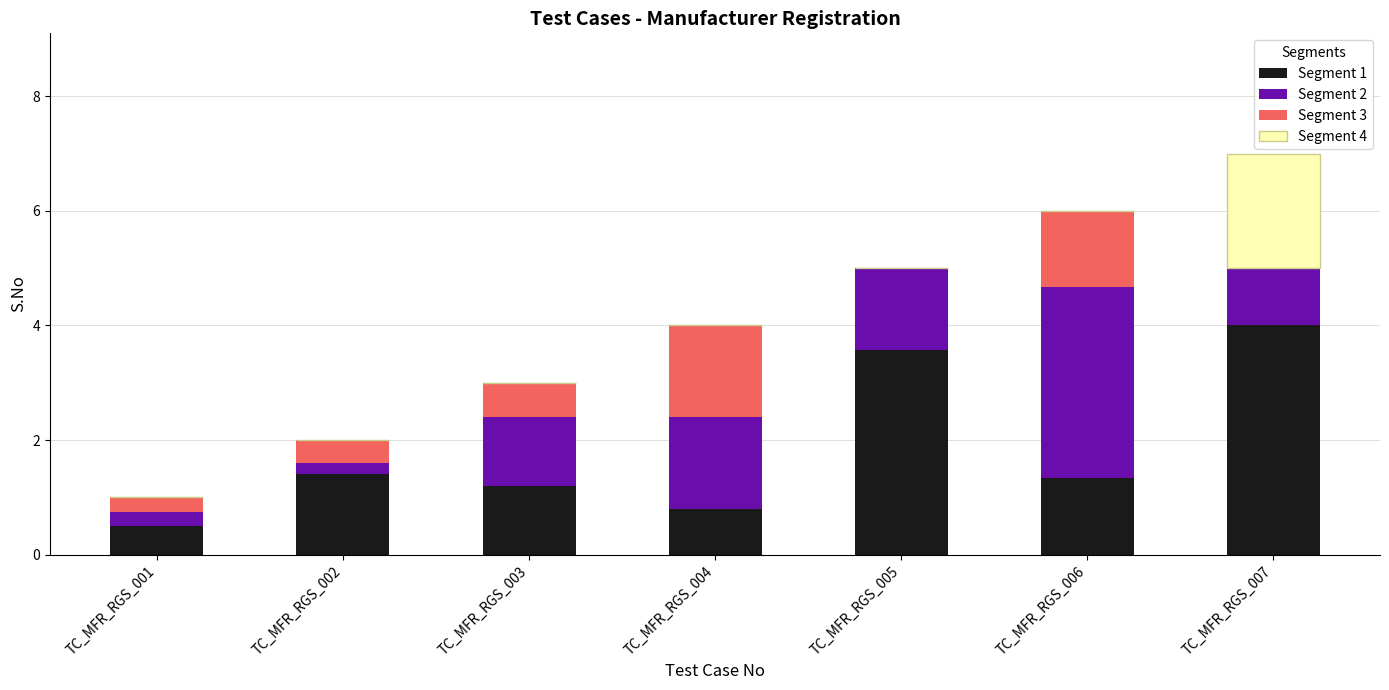

How many distinct data groups are displayed?

4